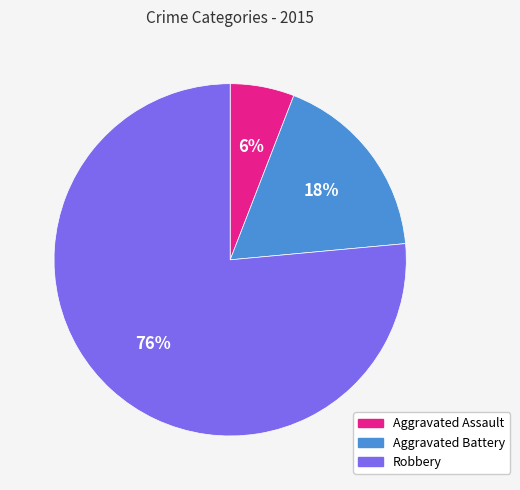

Is the sum of Aggravated Assault and Aggravated Battery greater than half?

No